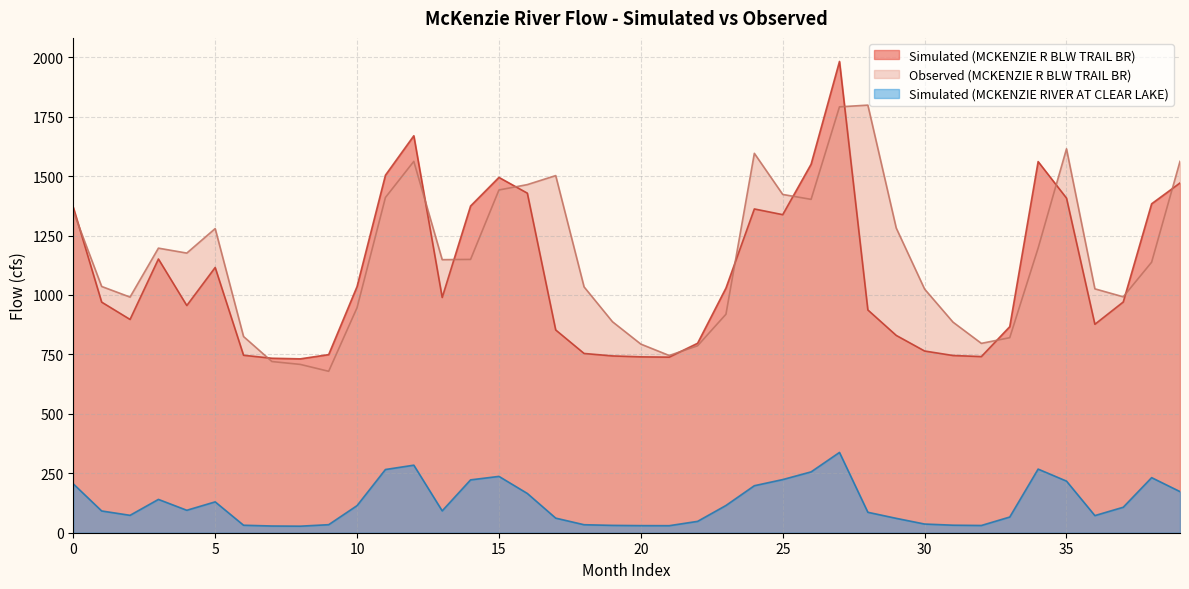

Reading left to right, what are all the values shown in this chart?

Simulated (MCKENZIE R BLW TRAIL BR): 0=1368.7	1=969.8	2=897.1	3=1151.3	4=955.6	5=1115.6	6=746.4	7=733.8	8=731.2	9=749.1	10=1035.4	11=1503.7	12=1669.5	13=989.5	14=1374.1	15=1494.4	16=1428.2	17=852.8	18=754.0	19=743.6	20=739.7	21=738.5	22=796.8	23=1029.2	24=1361.8	25=1337.7	26=1550.0	27=1982.0	28=937.0	29=829.9	30=764.3	31=745.4	32=740.9	33=866.6	34=1560.9	35=1407.3	36=876.7	37=970.4	38=1383.4	39=1471.0
Observed (MCKENZIE R BLW TRAIL BR): 0=1351.5	1=1035.7	2=991.1	3=1196.9	4=1176.1	5=1279.2	6=825.2	7=719.9	8=707.9	9=678.9	10=946.4	11=1409.9	12=1561.8	13=1148.4	14=1149.4	15=1441.4	16=1464.1	17=1502.0	18=1033.8	19=887.4	20=793.3	21=745.4	22=786.2	23=918.9	24=1595.7	25=1422.8	26=1402.0	27=1791.2	28=1798.4	29=1281.5	30=1024.6	31=885.7	32=796.4	33=820.2	34=1196.9	35=1614.6	36=1025.8	37=992.2	38=1137.7	39=1561.9
Simulated (MCKENZIE RIVER AT CLEAR LAKE): 0=205.6	1=91.5	2=73.2	3=140.2	4=94.5	5=129.8	6=31.5	7=28.3	8=27.5	9=33.8	10=114.0	11=265.9	12=284.1	13=92.0	14=222.3	15=236.9	16=165.2	17=61.4	18=33.6	19=30.9	20=29.9	21=29.6	22=47.8	23=114.6	24=197.7	25=223.5	26=255.9	27=337.7	28=86.0	29=60.5	30=36.5	31=31.7	32=30.5	33=66.0	34=267.6	35=217.1	36=72.1	37=107.2	38=231.7	39=173.0